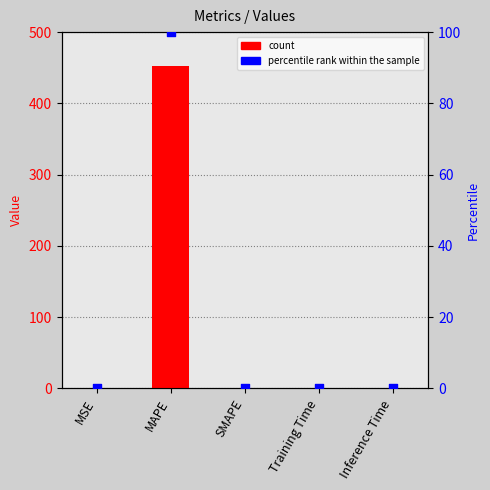

Which series contains the lowest Y value?

col_1